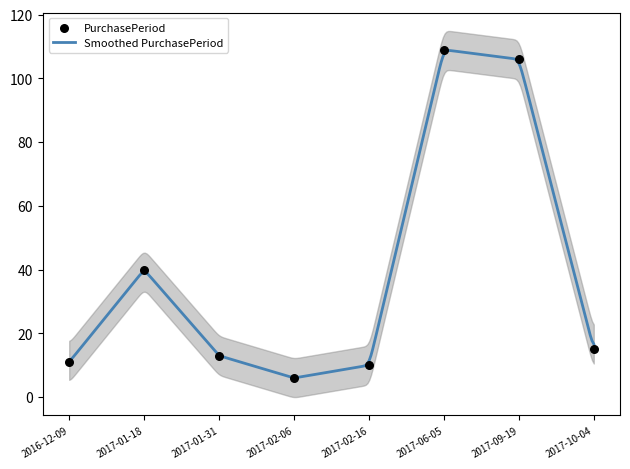

Which has a higher value, 2017-06-05 or 2017-10-04?

2017-06-05